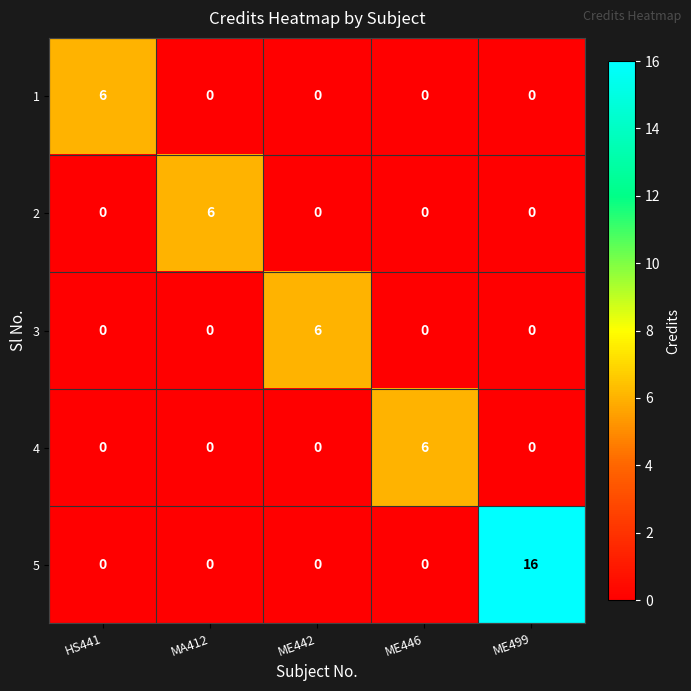

What is the maximum value shown in the chart?

16